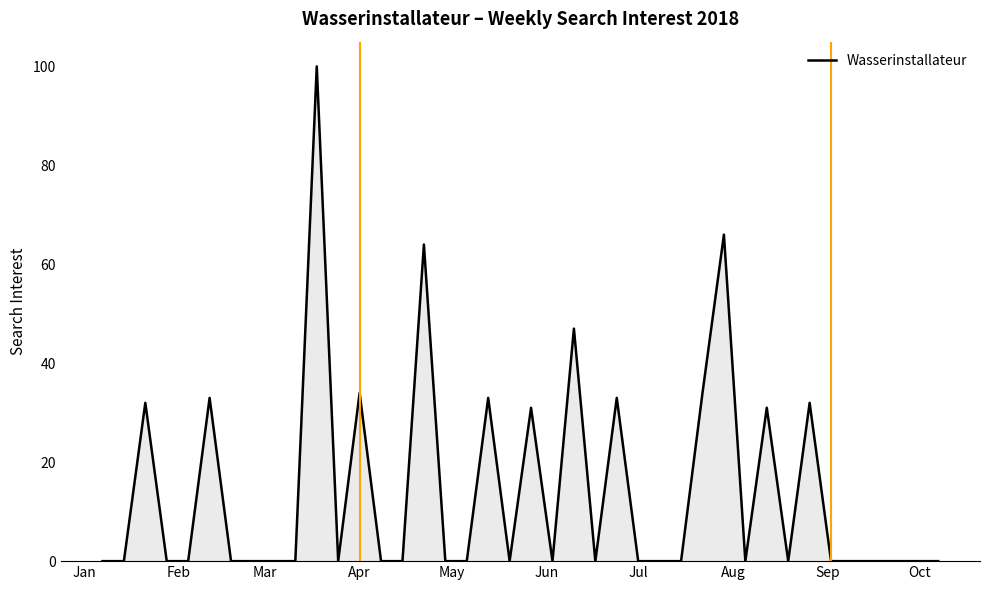

What is the greatest value displayed?

100